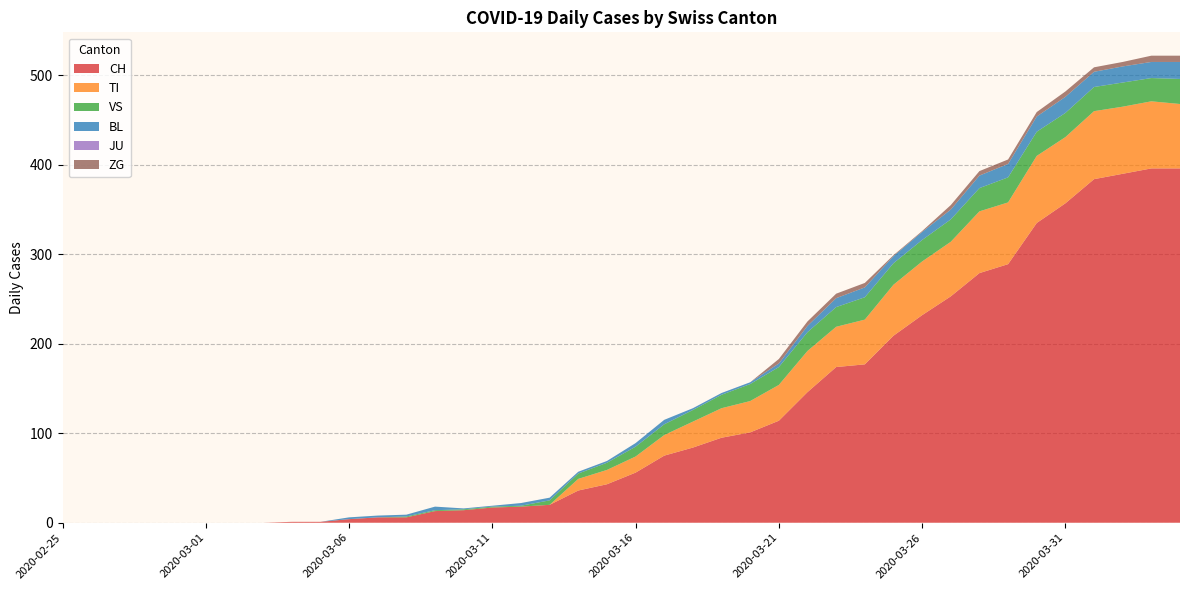

Reading left to right, what are all the values shown in this chart?

CH: 2020-02-25=0	2020-02-26=0	2020-02-27=0	2020-02-28=0	2020-02-29=0	2020-03-01=0	2020-03-02=0	2020-03-03=0	2020-03-04=1	2020-03-05=1	2020-03-06=4	2020-03-07=6	2020-03-08=6	2020-03-09=13	2020-03-10=14	2020-03-11=17	2020-03-12=18	2020-03-13=20	2020-03-14=36	2020-03-15=43	2020-03-16=56	2020-03-17=75	2020-03-18=84	2020-03-19=95	2020-03-20=101	2020-03-21=114	2020-03-22=146	2020-03-23=174	2020-03-24=177	2020-03-25=209	2020-03-26=232	2020-03-27=253	2020-03-28=279	2020-03-29=289	2020-03-30=335	2020-03-31=357	2020-04-01=384	2020-04-02=390	2020-04-03=396	2020-04-04=396
TI: 2020-02-25=0	2020-02-26=0	2020-02-27=0	2020-02-28=0	2020-02-29=0	2020-03-01=0	2020-03-02=0	2020-03-03=0	2020-03-04=0	2020-03-05=0	2020-03-06=0	2020-03-07=0	2020-03-08=0	2020-03-09=0	2020-03-10=0	2020-03-11=0	2020-03-12=0	2020-03-13=0	2020-03-14=13	2020-03-15=16	2020-03-16=18	2020-03-17=23	2020-03-18=29	2020-03-19=33	2020-03-20=35	2020-03-21=40	2020-03-22=46	2020-03-23=45	2020-03-24=50	2020-03-25=57	2020-03-26=60	2020-03-27=61	2020-03-28=69	2020-03-29=69	2020-03-30=75	2020-03-31=74	2020-04-01=76	2020-04-02=75	2020-04-03=75	2020-04-04=72
VS: 2020-02-25=0	2020-02-26=0	2020-02-27=0	2020-02-28=0	2020-02-29=0	2020-03-01=0	2020-03-02=0	2020-03-03=0	2020-03-04=0	2020-03-05=0	2020-03-06=0	2020-03-07=0	2020-03-08=1	2020-03-09=1	2020-03-10=1	2020-03-11=1	2020-03-12=1	2020-03-13=5	2020-03-14=6	2020-03-15=8	2020-03-16=11	2020-03-17=12	2020-03-18=13	2020-03-19=15	2020-03-20=19	2020-03-21=20	2020-03-22=21	2020-03-23=22	2020-03-24=25	2020-03-25=24	2020-03-26=24	2020-03-27=25	2020-03-28=26	2020-03-29=28	2020-03-30=27	2020-03-31=27	2020-04-01=27	2020-04-02=27	2020-04-03=26	2020-04-04=28
BL: 2020-02-25=0	2020-02-26=0	2020-02-27=0	2020-02-28=0	2020-02-29=0	2020-03-01=0	2020-03-02=0	2020-03-03=0	2020-03-04=0	2020-03-05=0	2020-03-06=2	2020-03-07=2	2020-03-08=2	2020-03-09=4	2020-03-10=1	2020-03-11=1	2020-03-12=3	2020-03-13=3	2020-03-14=2	2020-03-15=2	2020-03-16=4	2020-03-17=5	2020-03-18=2	2020-03-19=2	2020-03-20=2	2020-03-21=4	2020-03-22=7	2020-03-23=10	2020-03-24=11	2020-03-25=8	2020-03-26=9	2020-03-27=11	2020-03-28=14	2020-03-29=15	2020-03-30=17	2020-03-31=18	2020-04-01=17	2020-04-02=18	2020-04-03=18	2020-04-04=19
JU: 2020-02-25=0	2020-02-26=0	2020-02-27=0	2020-02-28=0	2020-02-29=0	2020-03-01=0	2020-03-02=0	2020-03-03=0	2020-03-04=0	2020-03-05=0	2020-03-06=0	2020-03-07=0	2020-03-08=0	2020-03-09=0	2020-03-10=0	2020-03-11=0	2020-03-12=0	2020-03-13=0	2020-03-14=0	2020-03-15=0	2020-03-16=0	2020-03-17=0	2020-03-18=0	2020-03-19=0	2020-03-20=0	2020-03-21=0	2020-03-22=0	2020-03-23=0	2020-03-24=0	2020-03-25=0	2020-03-26=0	2020-03-27=0	2020-03-28=0	2020-03-29=0	2020-03-30=0	2020-03-31=0	2020-04-01=0	2020-04-02=0	2020-04-03=0	2020-04-04=0
ZG: 2020-02-25=0	2020-02-26=0	2020-02-27=0	2020-02-28=0	2020-02-29=0	2020-03-01=0	2020-03-02=0	2020-03-03=0	2020-03-04=0	2020-03-05=0	2020-03-06=0	2020-03-07=0	2020-03-08=0	2020-03-09=0	2020-03-10=0	2020-03-11=0	2020-03-12=0	2020-03-13=0	2020-03-14=0	2020-03-15=0	2020-03-16=0	2020-03-17=0	2020-03-18=0	2020-03-19=0	2020-03-20=0	2020-03-21=5	2020-03-22=5	2020-03-23=5	2020-03-24=5	2020-03-25=1	2020-03-26=1	2020-03-27=5	2020-03-28=5	2020-03-29=5	2020-03-30=5	2020-03-31=6	2020-04-01=5	2020-04-02=5	2020-04-03=7	2020-04-04=7